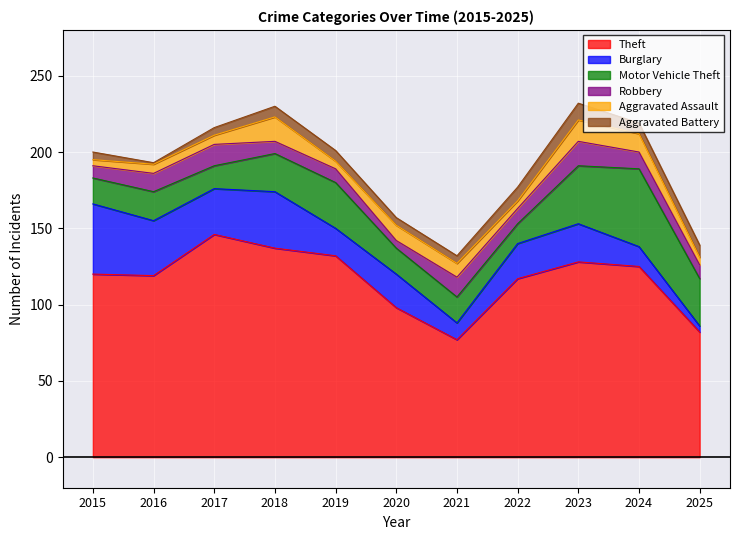

Is the value of Robbery at 2016 greater than the value of Aggravated Assault at 2018?

No